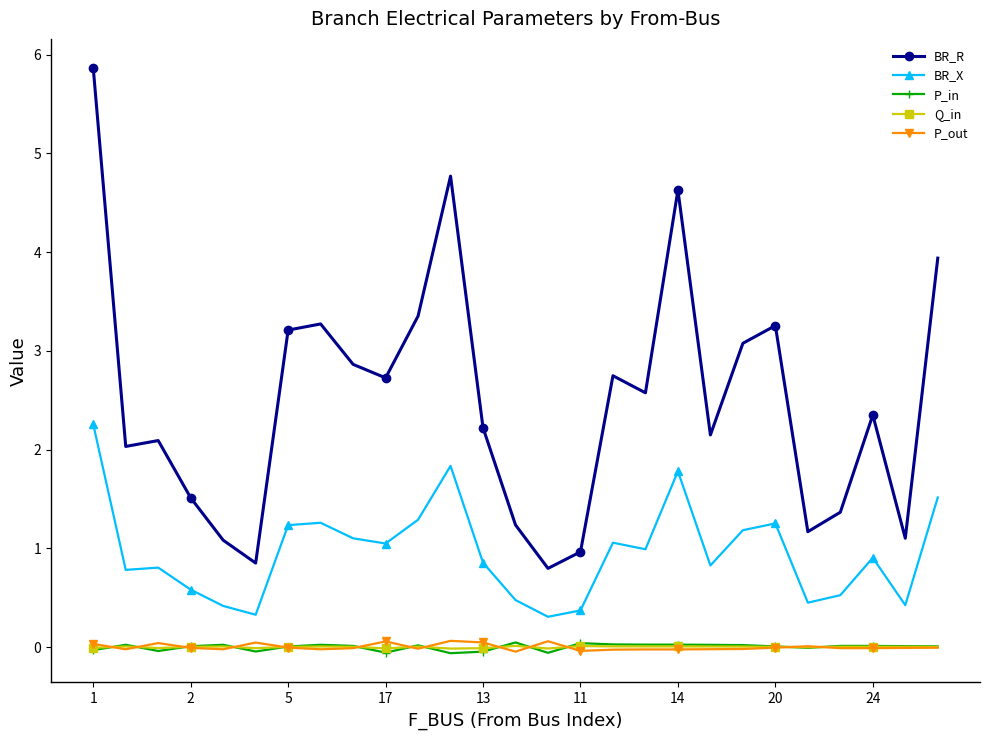

Which series has the widest spread of values?

BR_R